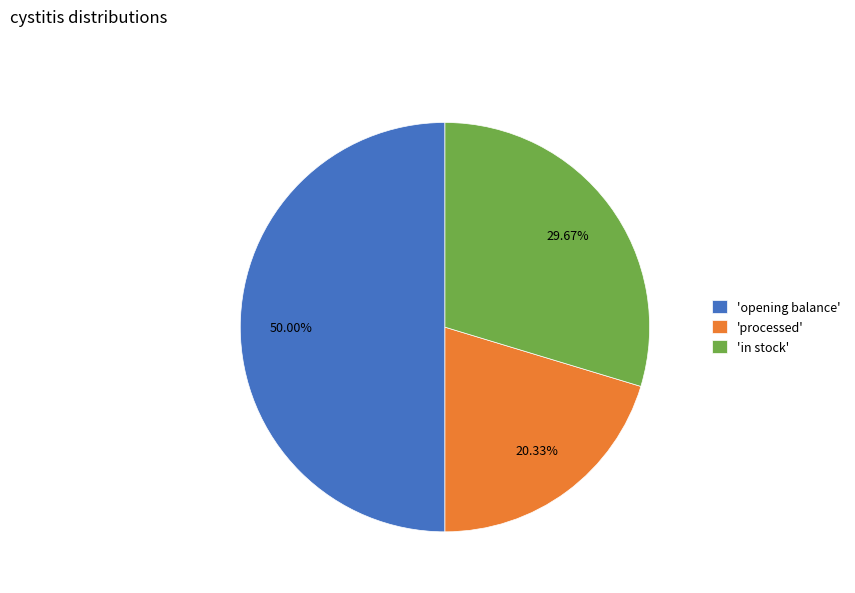

Which slice is the smallest?

'processed'